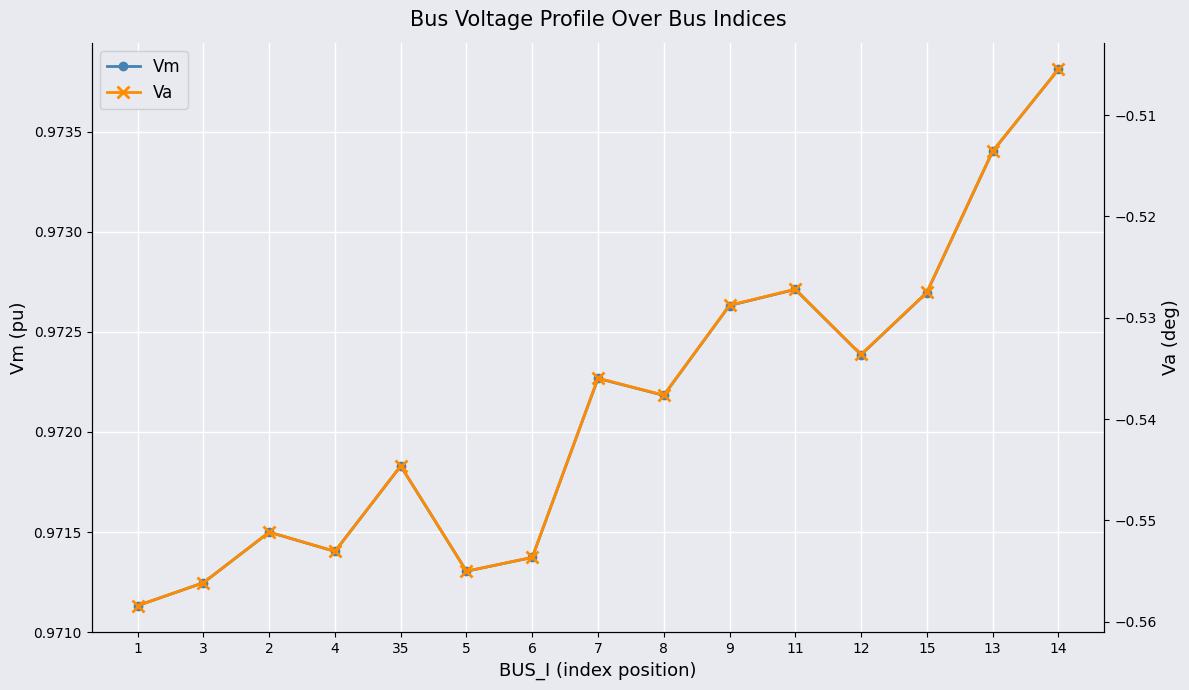

Where is the first local maximum for Va?

2